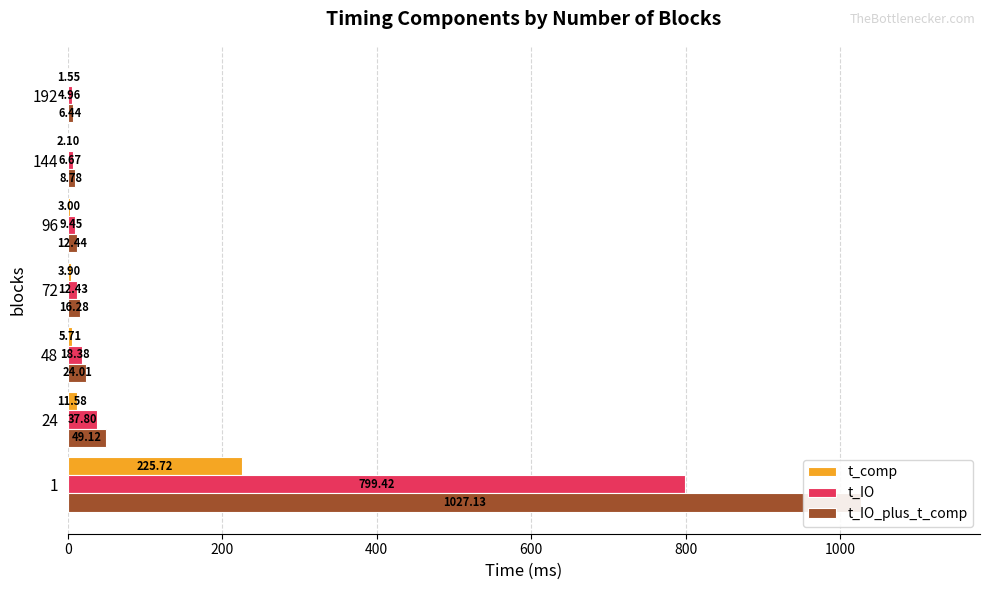

What is the total value across all series at 1?

2052.3